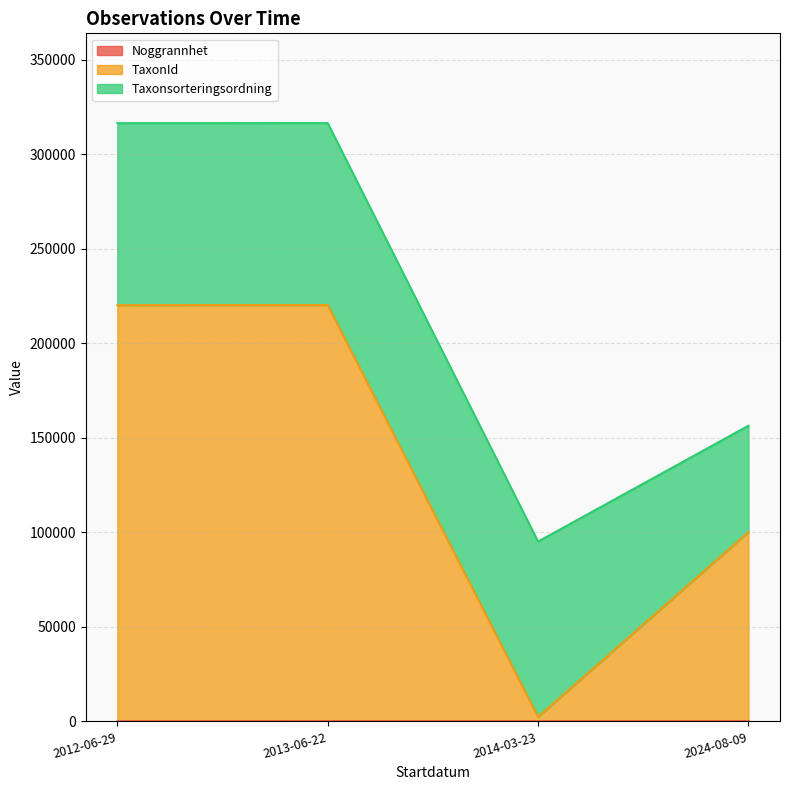

What is the difference between the highest and lowest values at 2024-08-09?

100053